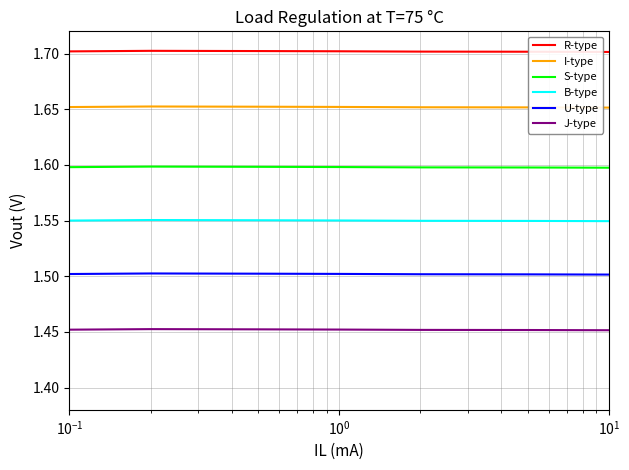

List the series in order of their overall mean, lowest first.

J-type, U-type, B-type, S-type, I-type, R-type